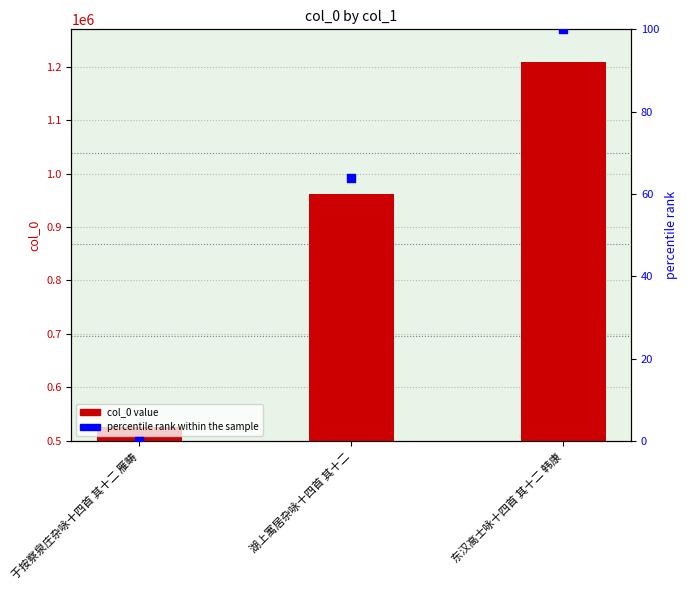

What is the total value across all series at 东汉高士咏十四首 其十二 韩康?

1210330.0